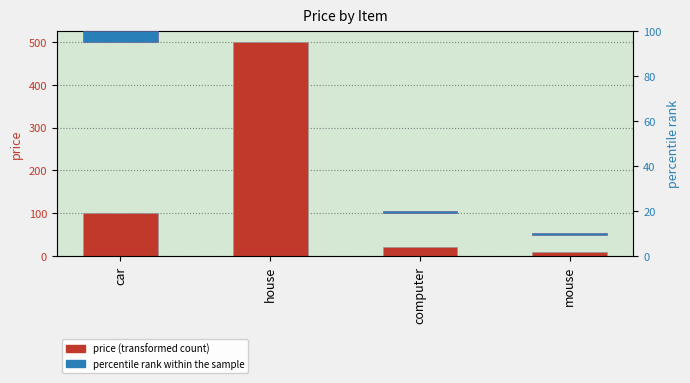

What is the difference between the highest and lowest values at car?

95.0